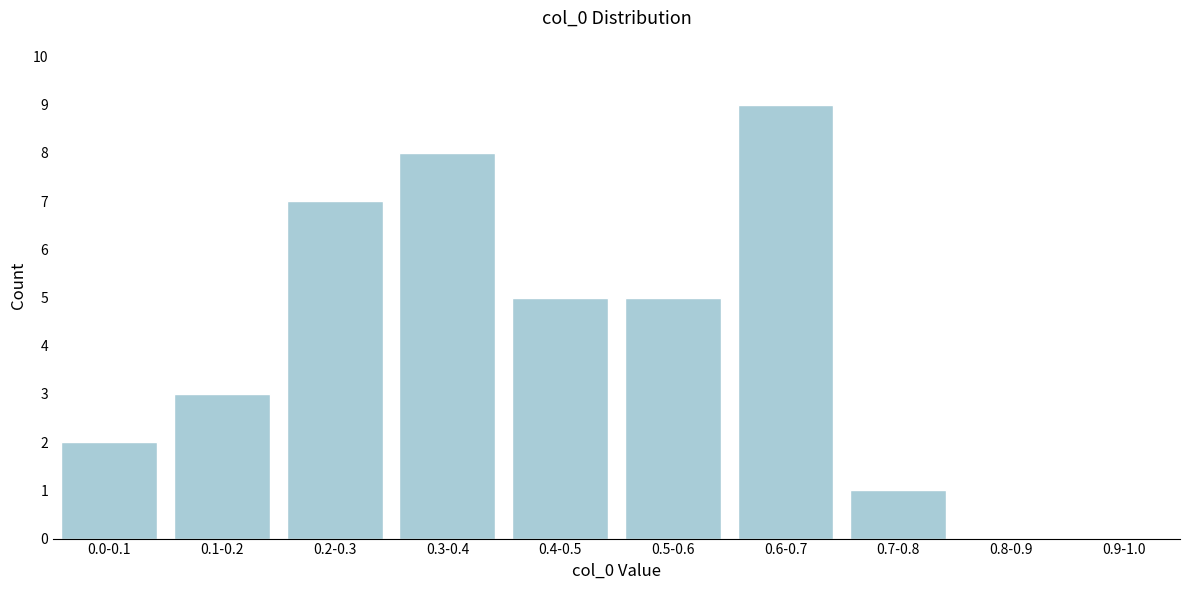

Reading left to right, extract all data points from this chart.

0.0-0.1=2	0.1-0.2=3	0.2-0.3=7	0.3-0.4=8	0.4-0.5=5	0.5-0.6=5	0.6-0.7=9	0.7-0.8=1	0.8-0.9=0	0.9-1.0=0